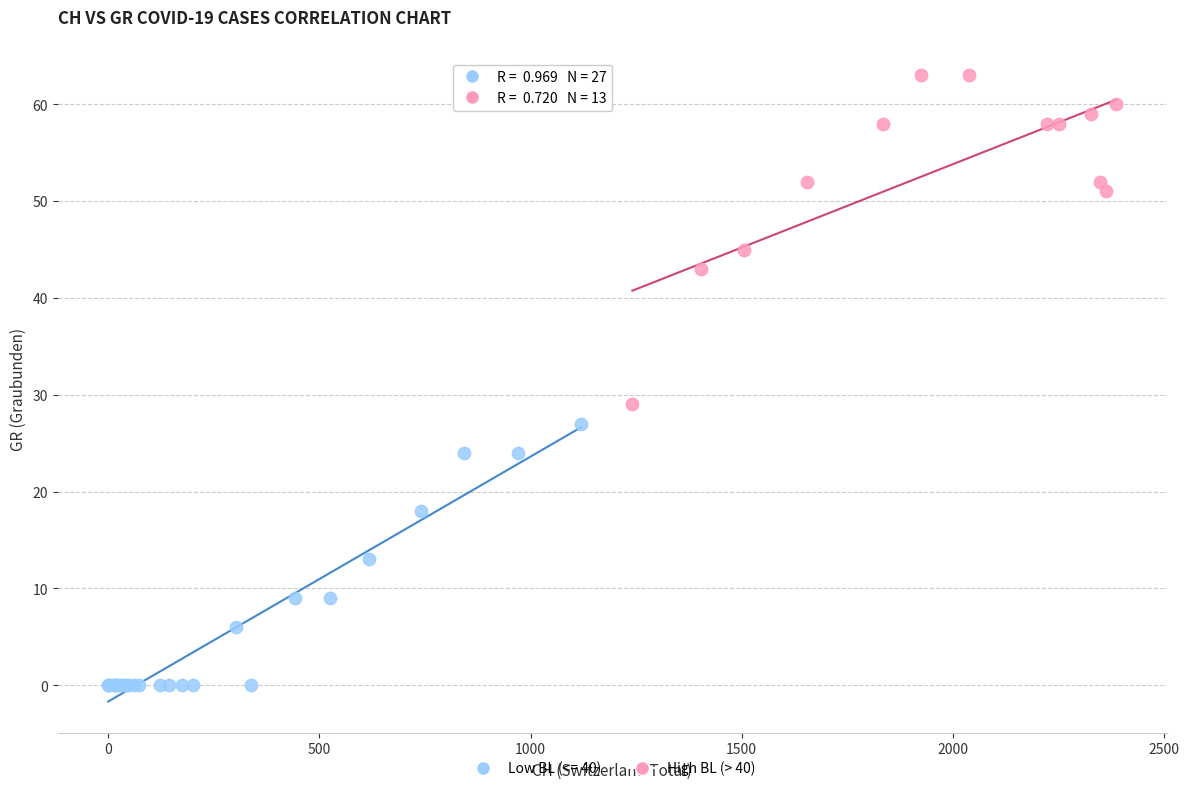

Which series has the largest Y range (max minus min)?

High BL (> 40)